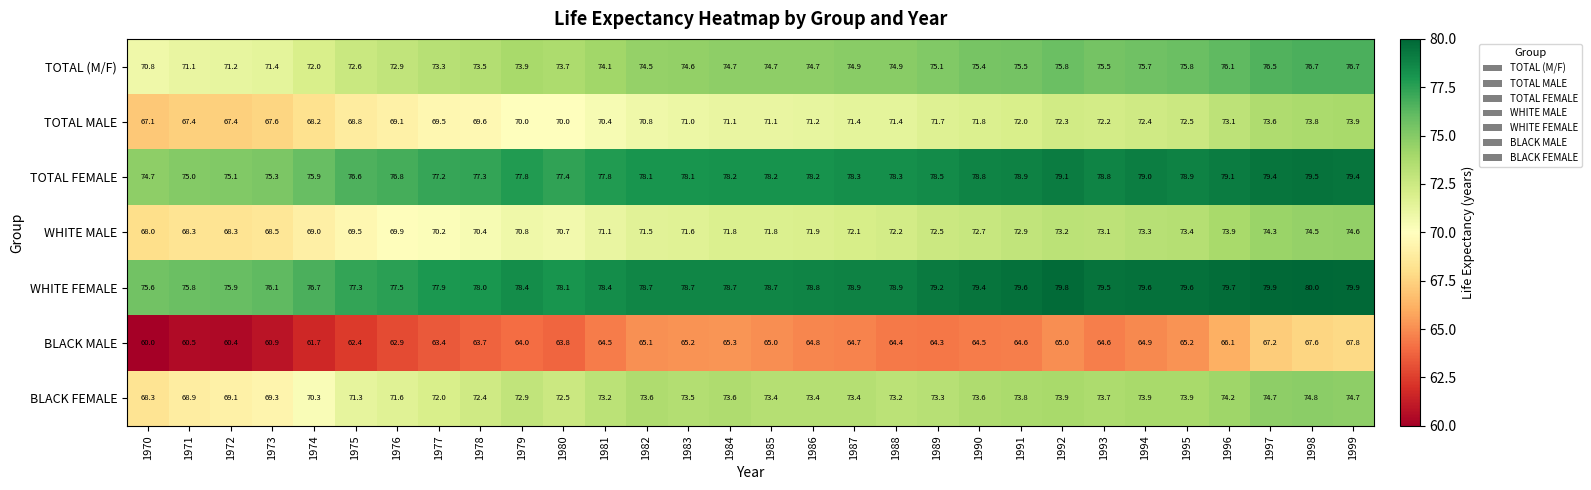

Which label corresponds to the largest value in the chart?

1998